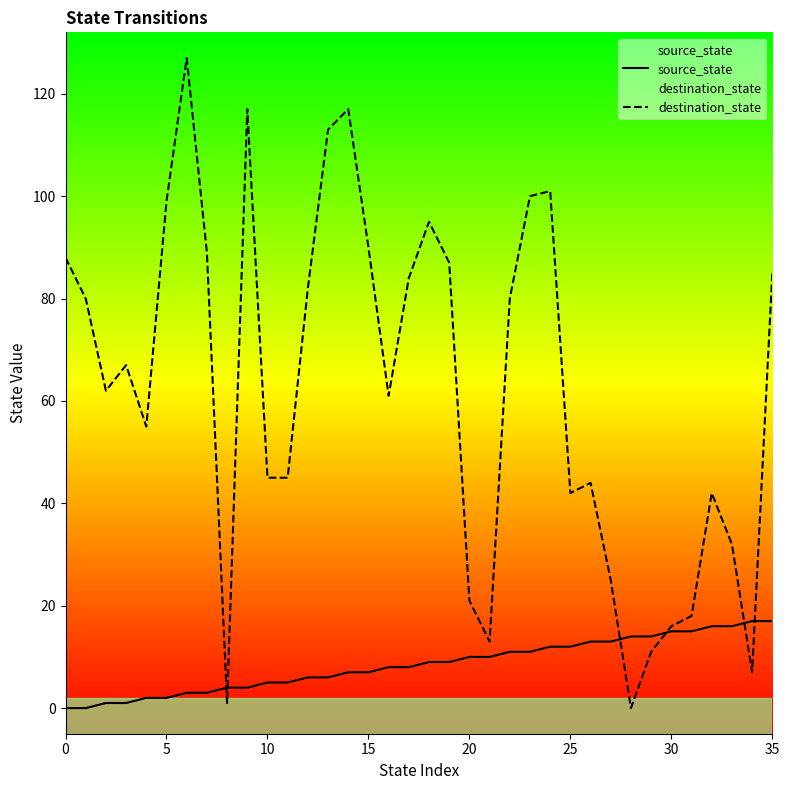

Where does the source_state series first go above 9?

20